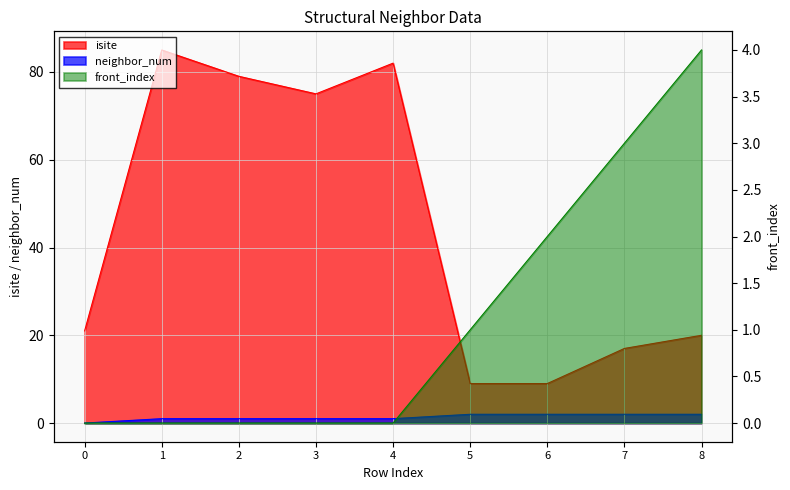

Count the number of categories in the chart.

9